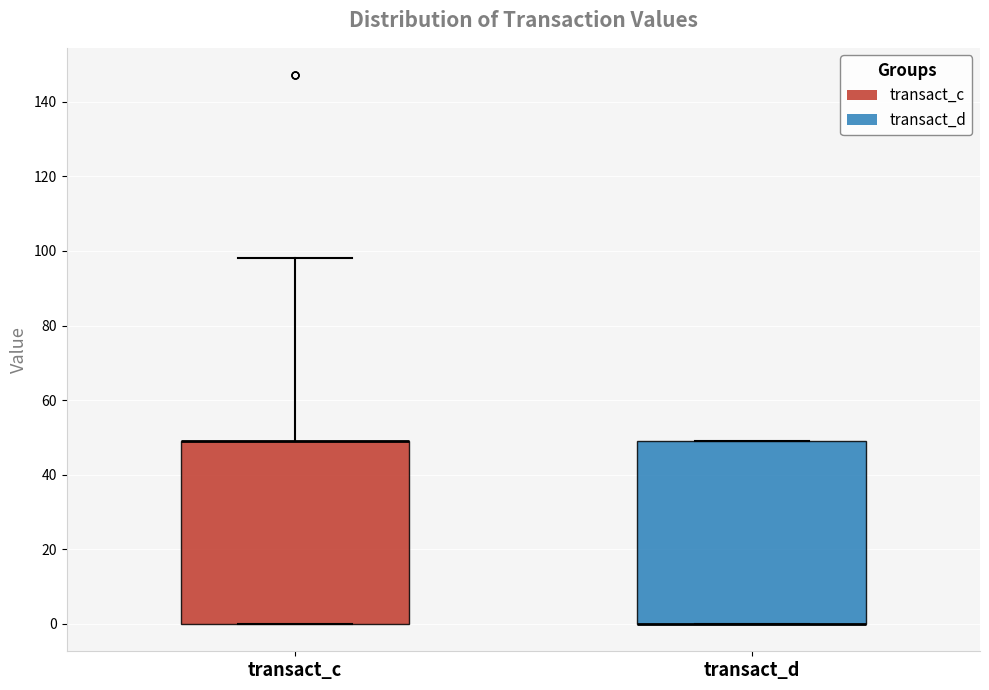

Where is the lower edge of the box for transact_c on the y-axis? The values are not printed on the chart, so give them approximately, as read against the axis.

0